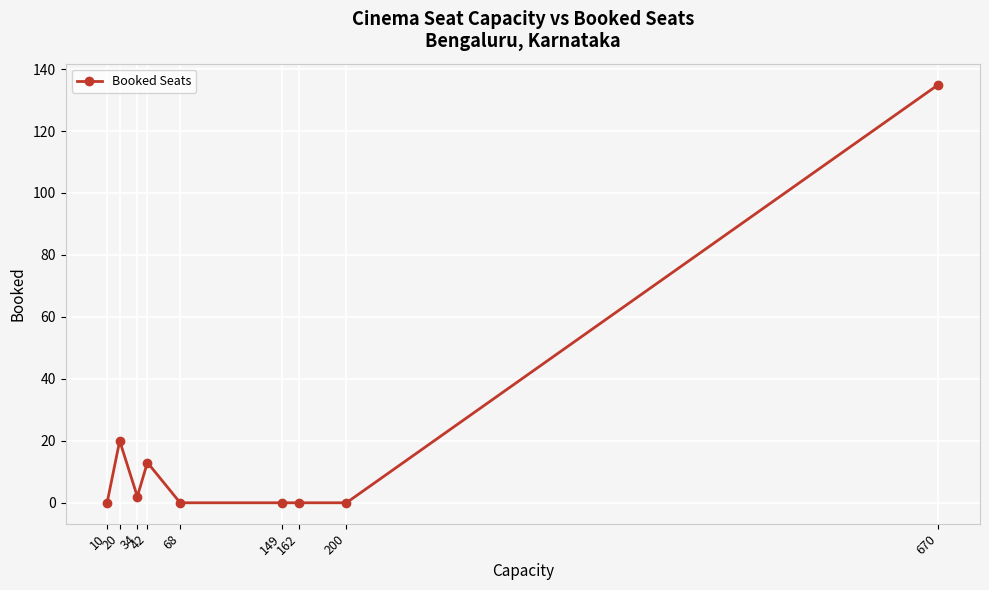

What is the change in value from 34 to 149?

-2